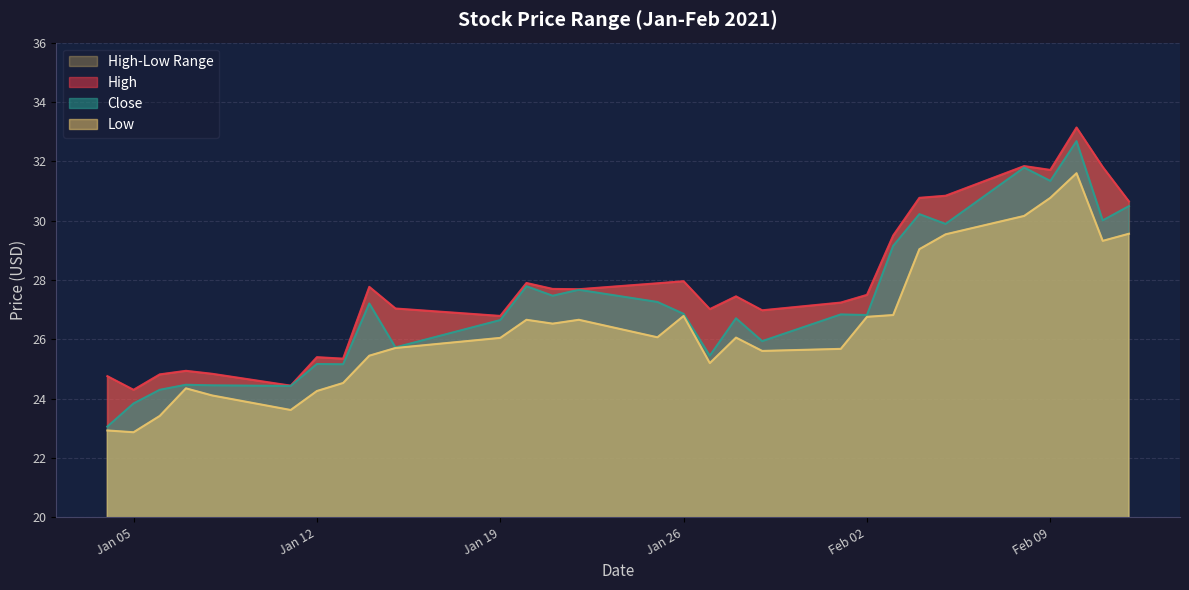

The Close series shows 43.0 at 2021-01-25. True or false?

False